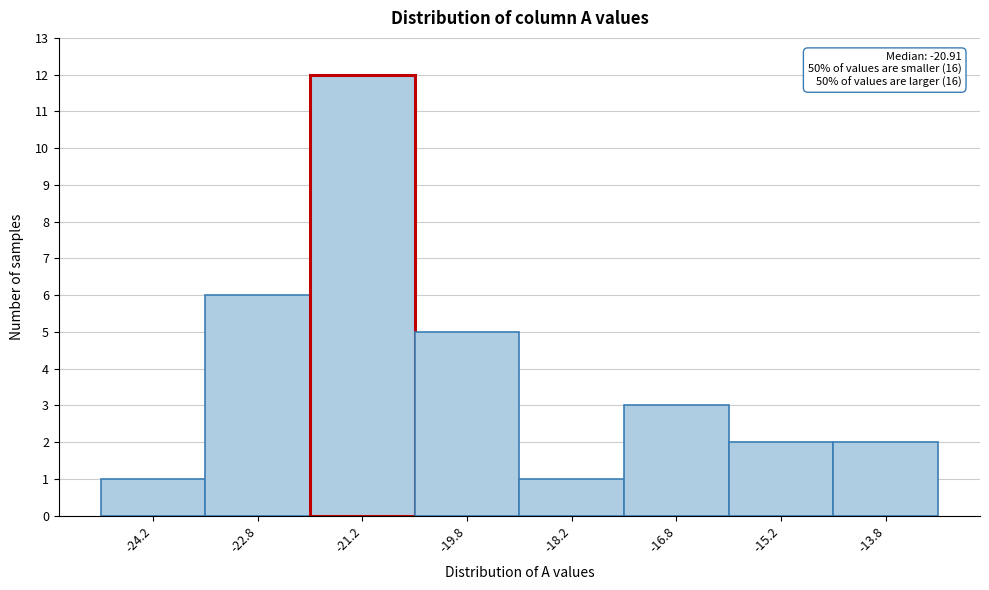

Which range on the x-axis has the tallest bar?

-22.0 to -20.5